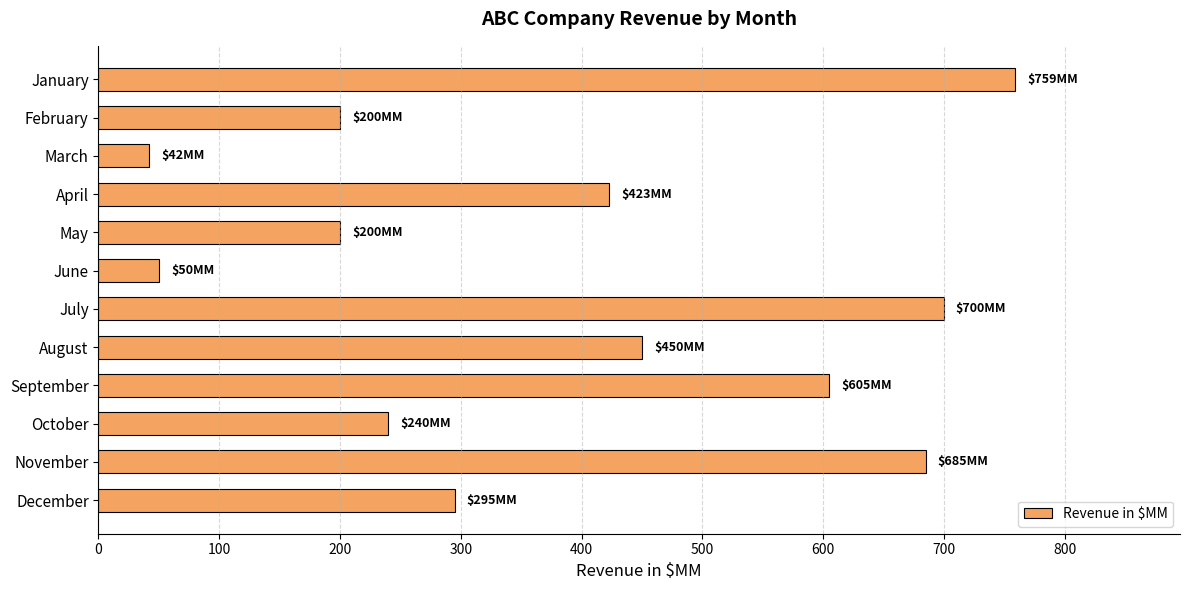

How many series are shown in this chart?

1